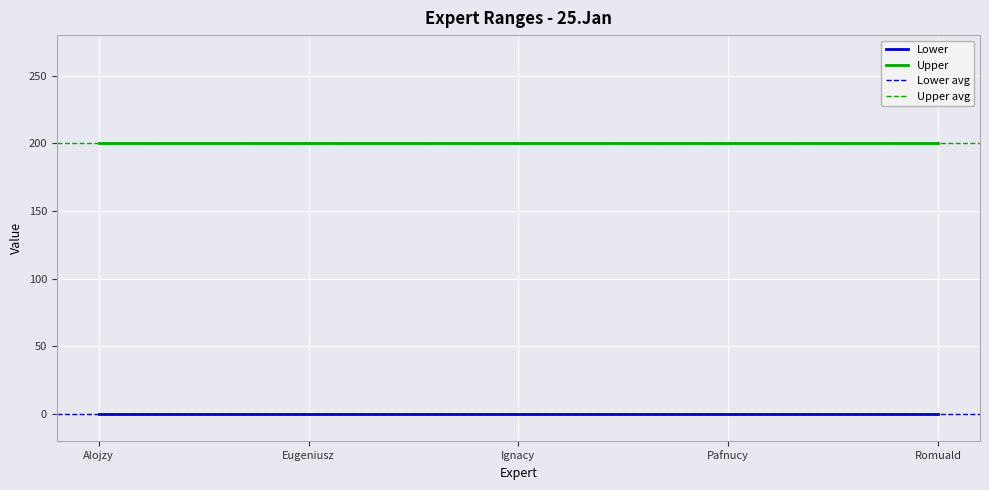

Where is Upper nearest to the value 200?

Alojzy